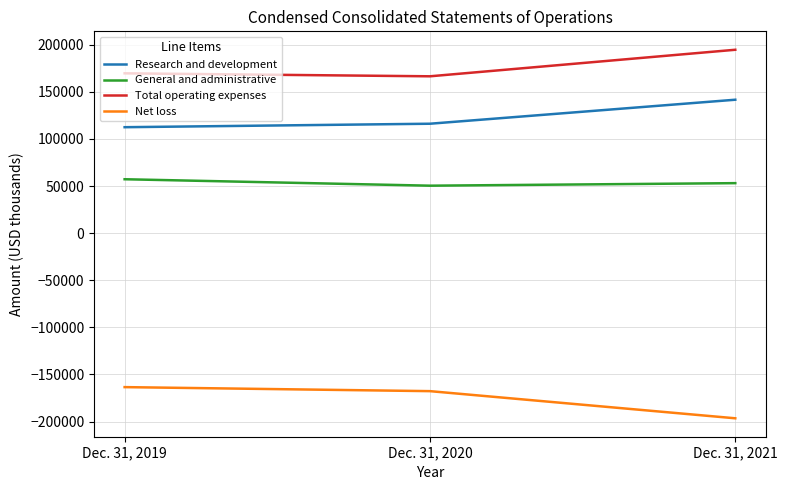

Reading left to right, what are all the values shown in this chart?

Research and development: Dec. 31, 2019=112419	Dec. 31, 2020=116107	Dec. 31, 2021=141587
General and administrative: Dec. 31, 2019=57182	Dec. 31, 2020=50341	Dec. 31, 2021=53029
Total operating expenses: Dec. 31, 2019=169601	Dec. 31, 2020=166448	Dec. 31, 2021=194616
Net loss: Dec. 31, 2019=-163458	Dec. 31, 2020=-167731	Dec. 31, 2021=-196547